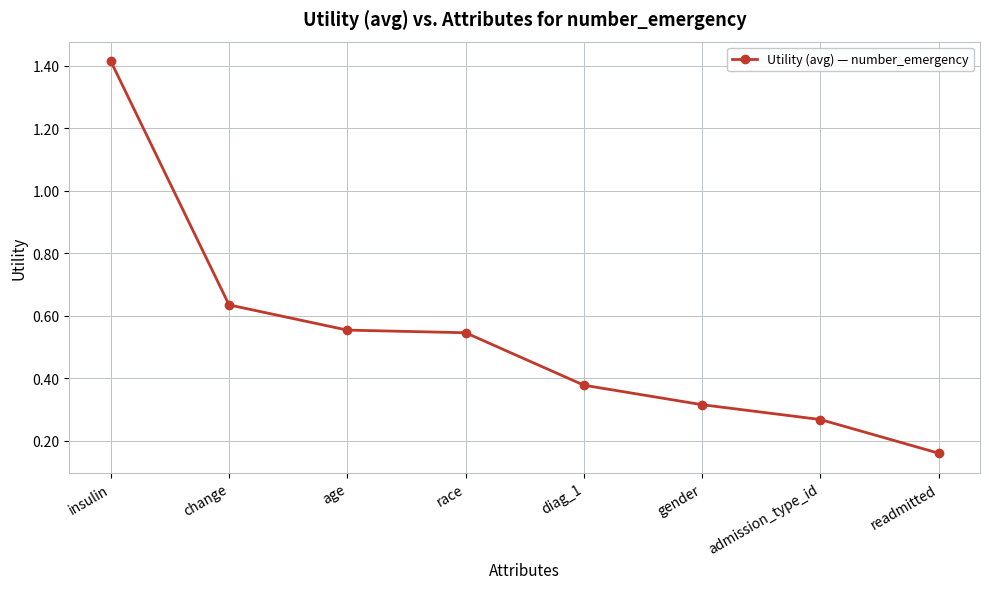

The chart shows a value of 0.5 at gender. True or false?

False